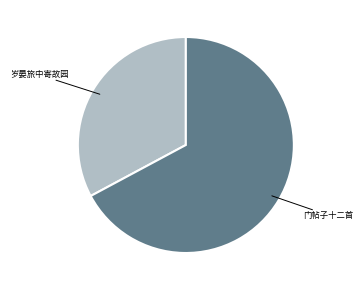

Rank the categories by value from highest to lowest.

门帖子十二首, 岁晏旅中寄故园